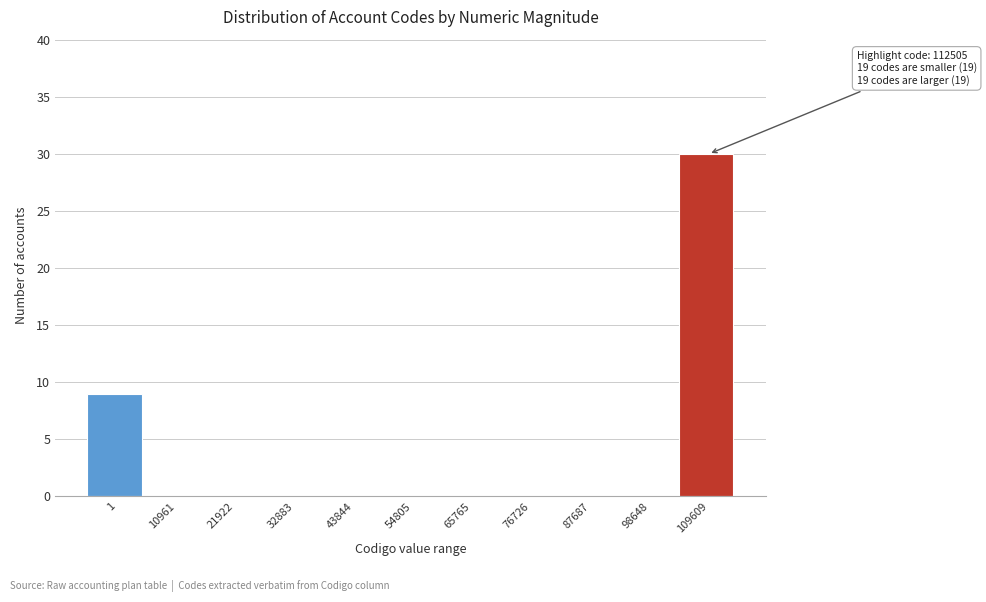

Reading left to right, list all the values displayed in this chart.

1=9	10961=0	21922=0	32883=0	43844=0	54805=0	65765=0	76726=0	87687=0	98648=0	109609=30